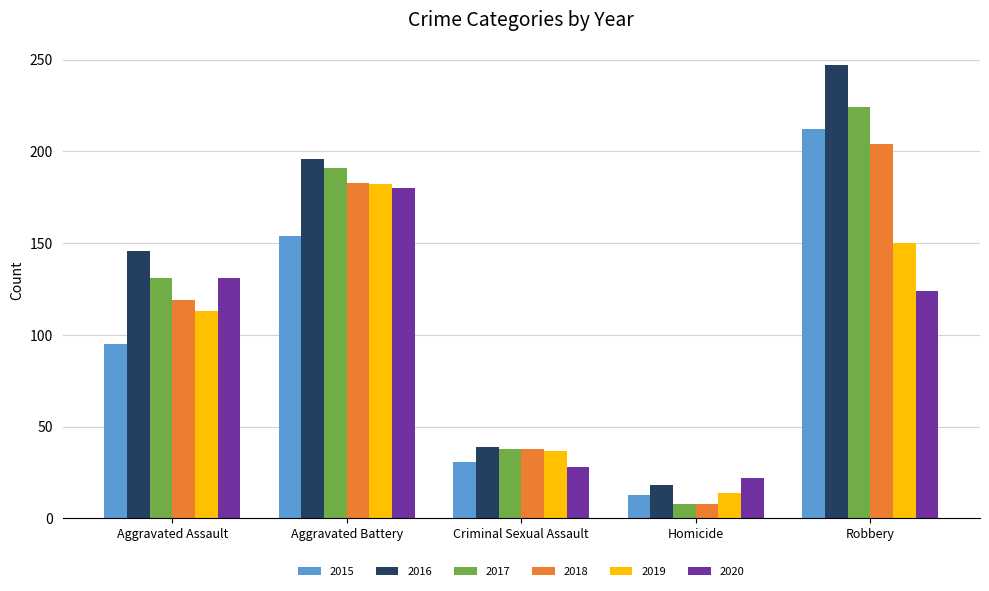

Where is 2017 nearest to the value 116?

Aggravated Assault